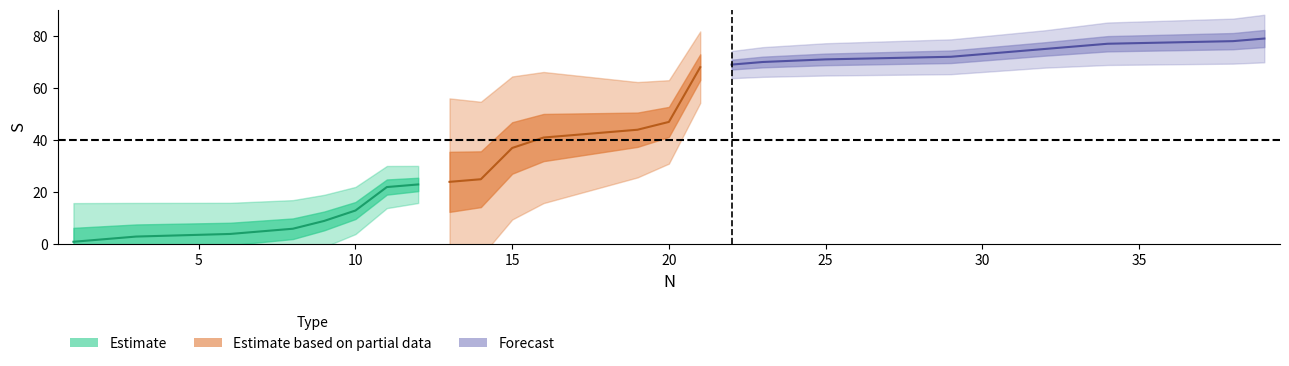

What is the difference between the maximum and minimum values?

78